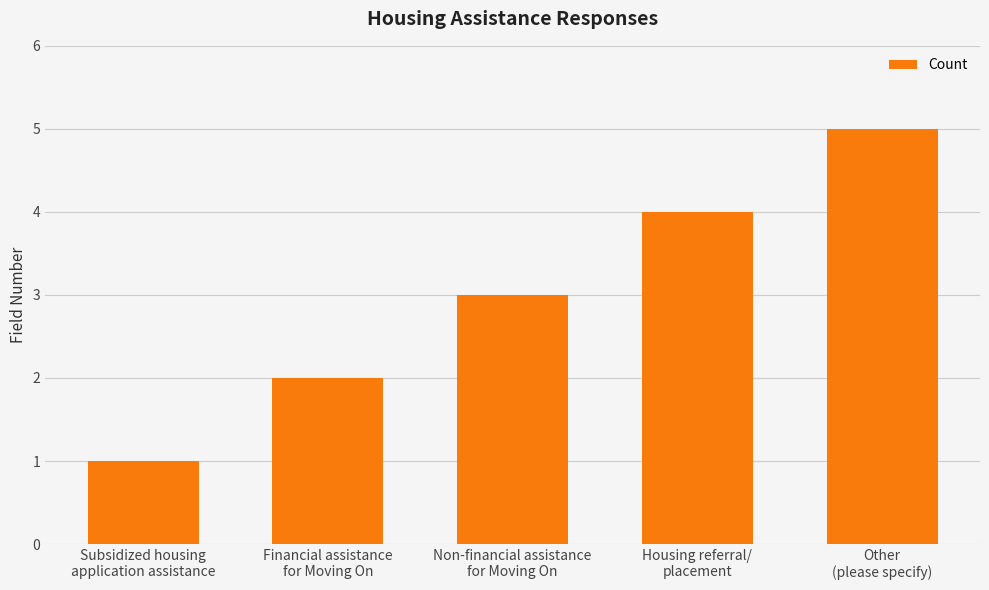

What is the difference between the maximum and minimum values?

4